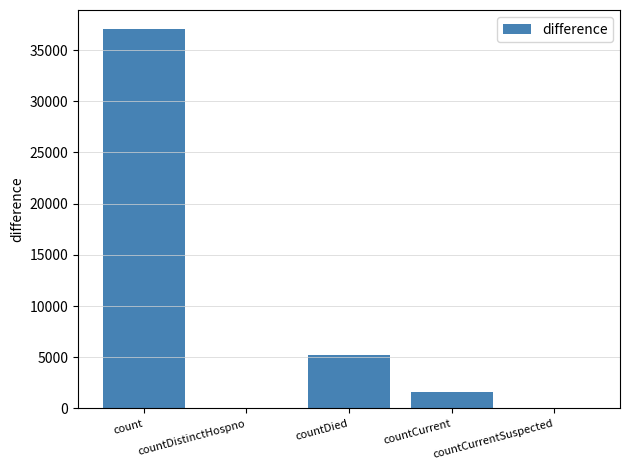

What is the approximate value at count?

37058